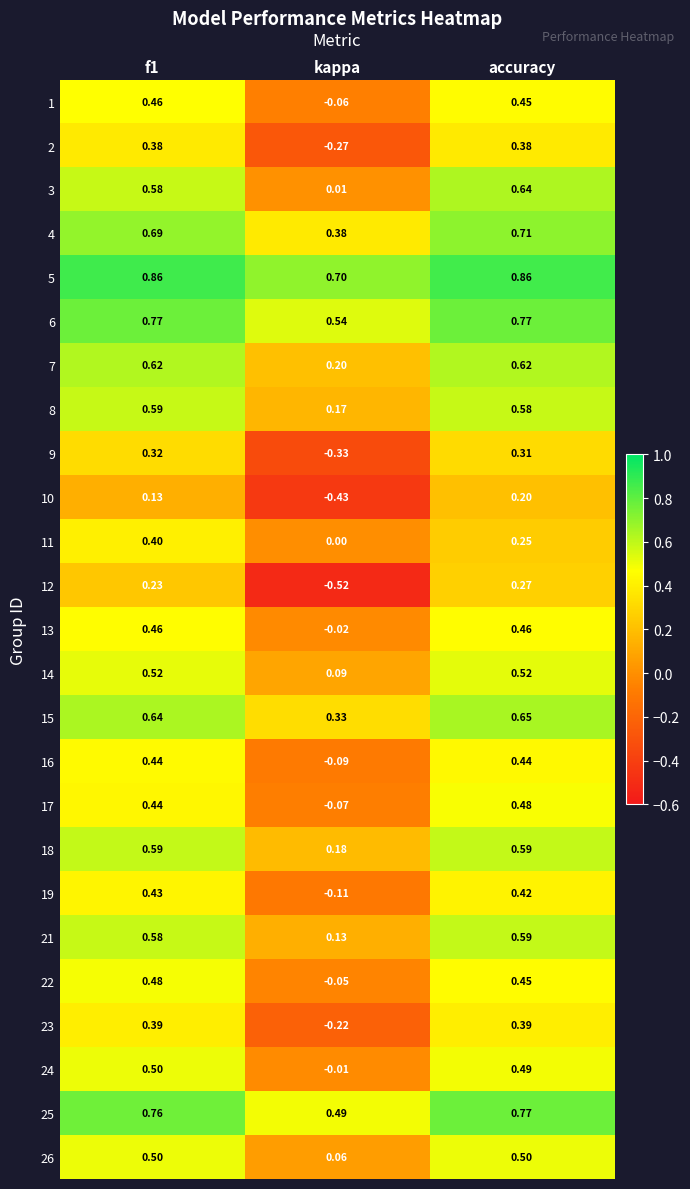

How many values in the 10 series are below 0?

1